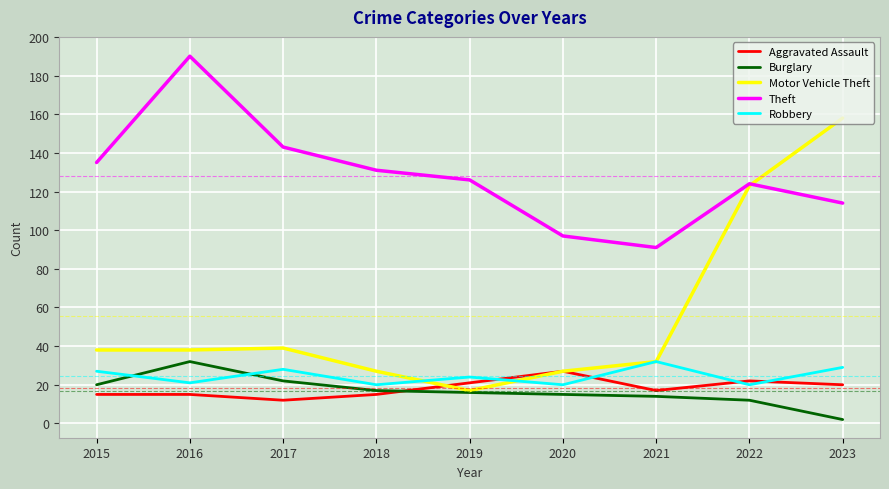

True or false: Aggravated Assault has more than 0 points higher than both neighbors.

True